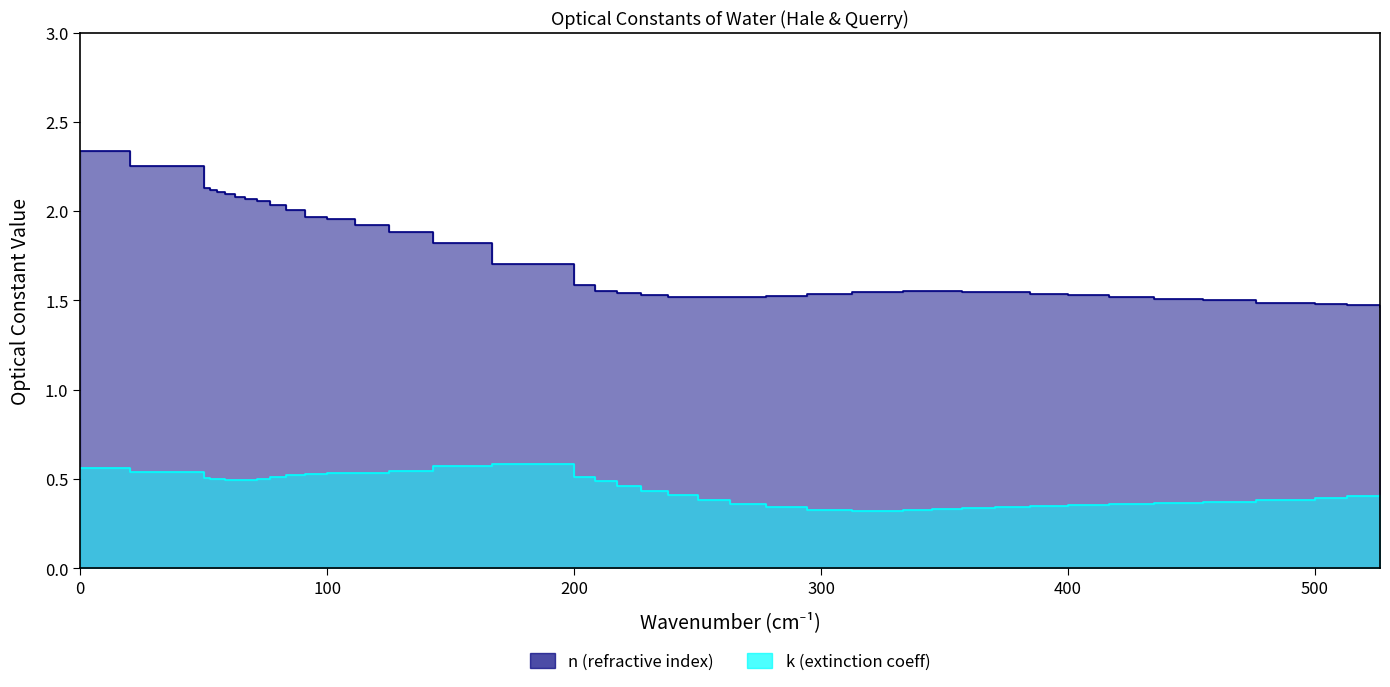

True or false: n has more than 0 points higher than both neighbors.

False